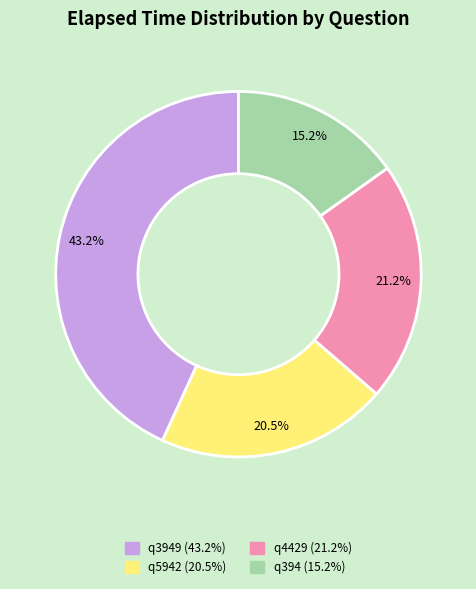

Is there a majority slice in this chart?

No